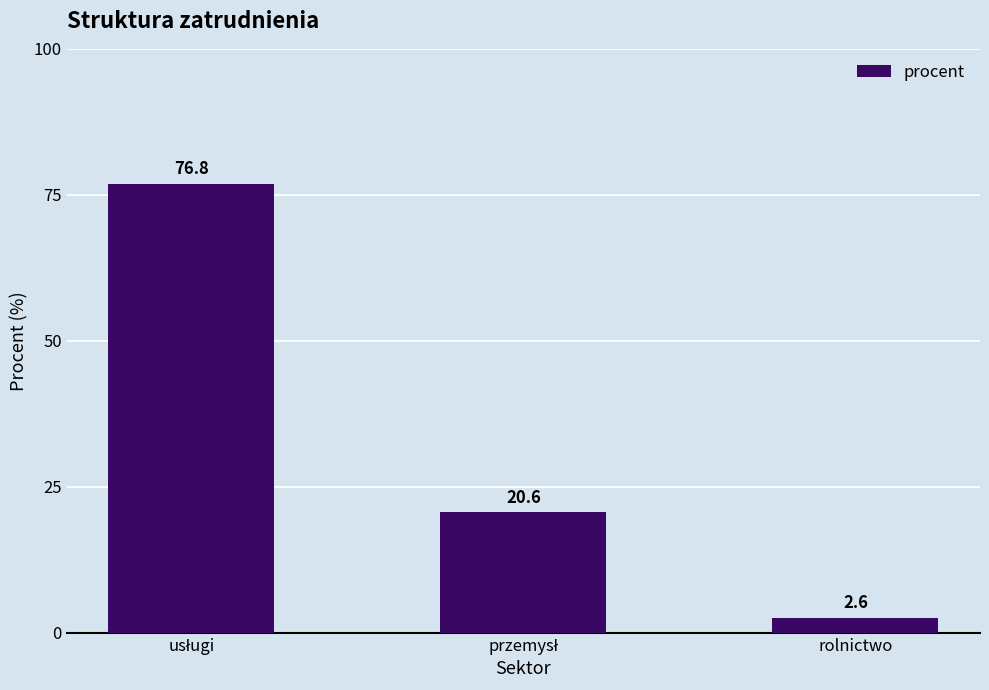

How many values are below 20?

1